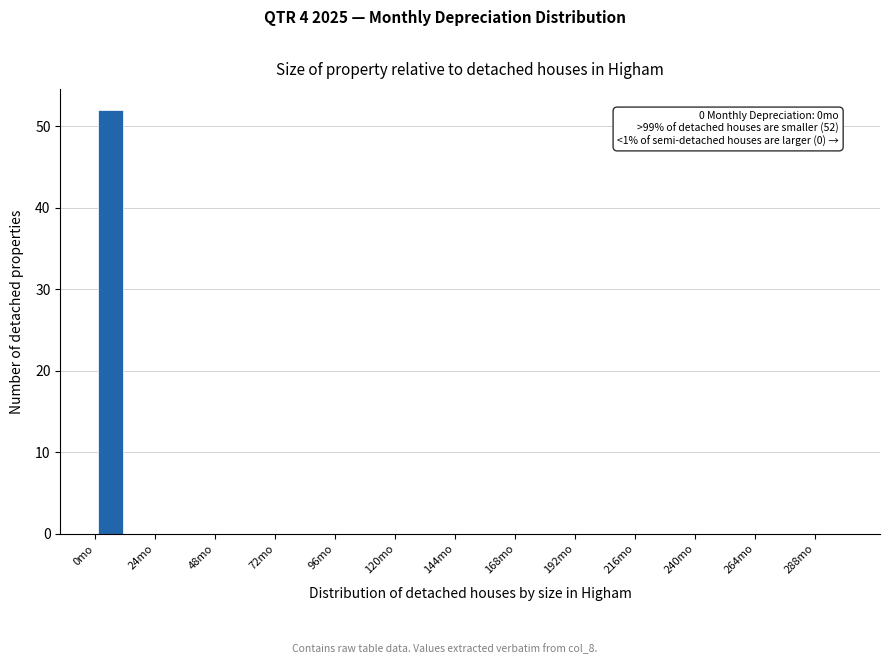

Around what value on the x-axis is the tallest bar? Give the approximate position of its centre, as read against the axis.

5